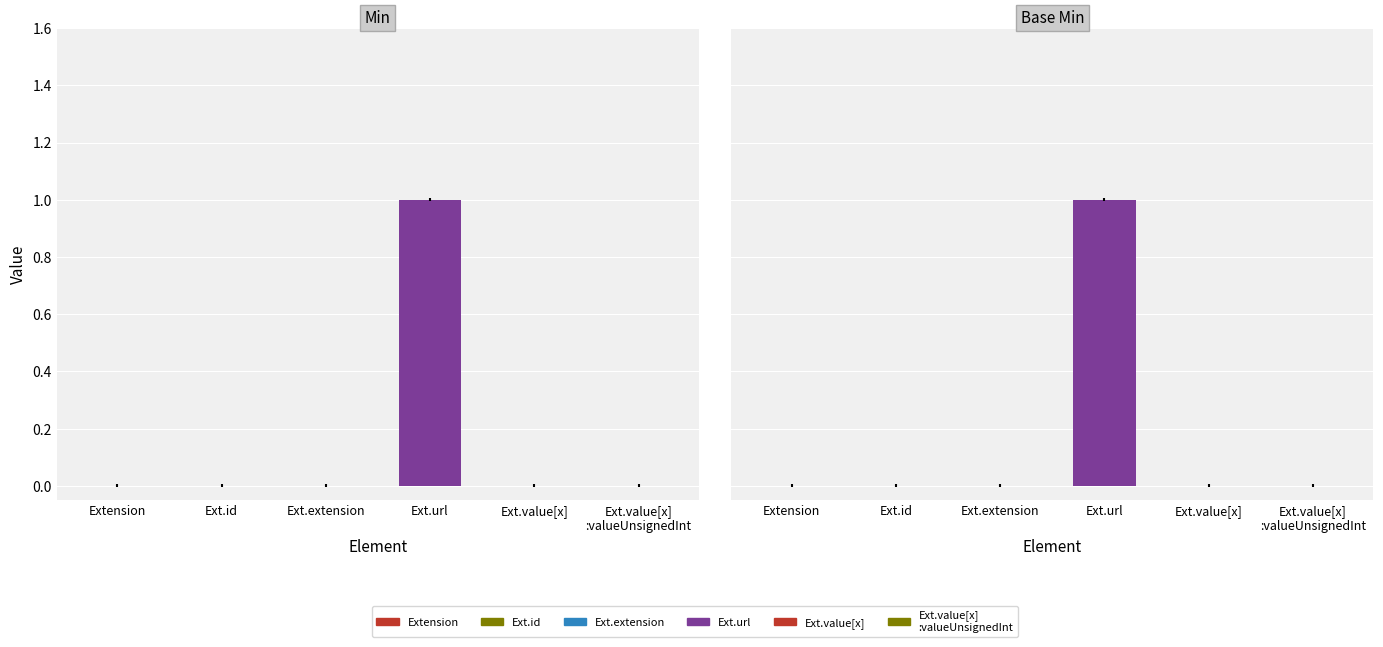

How many groups of bars are there?

6